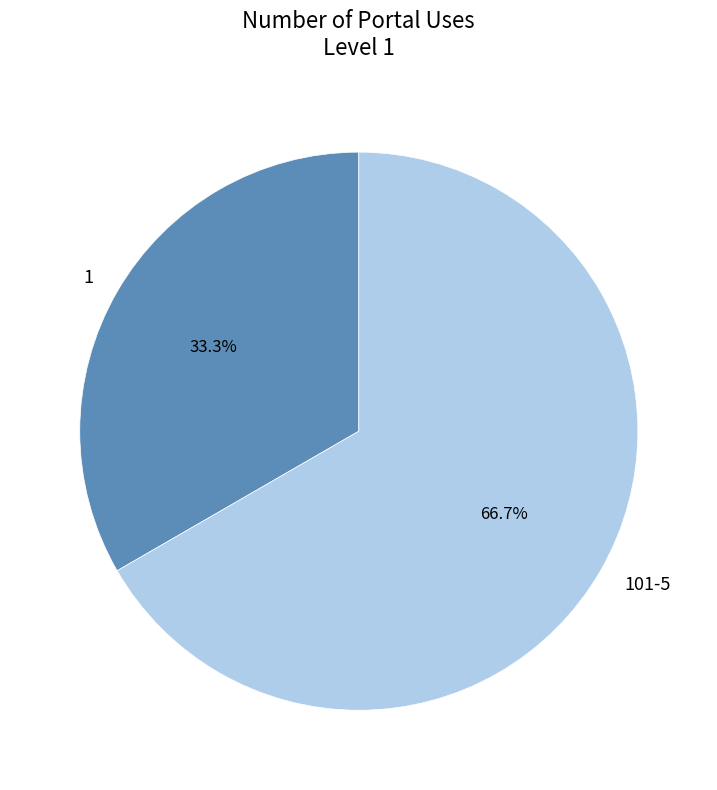

Count the number of slices in the pie.

2